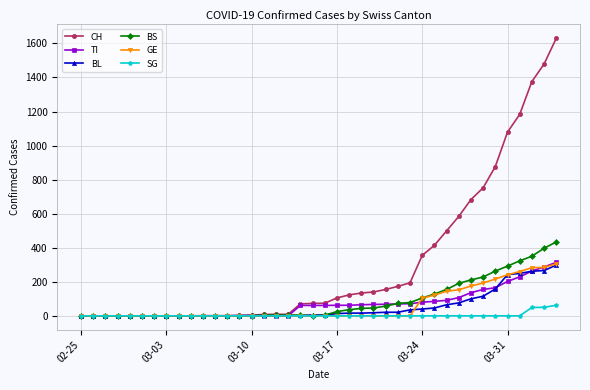

At how many categories does at least one series exceed 930?

5